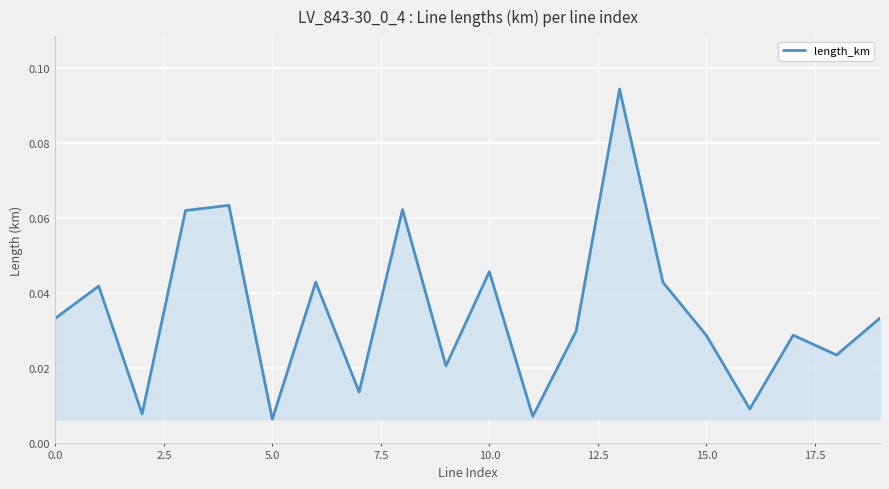

Does the chart have visible grid lines?

Yes